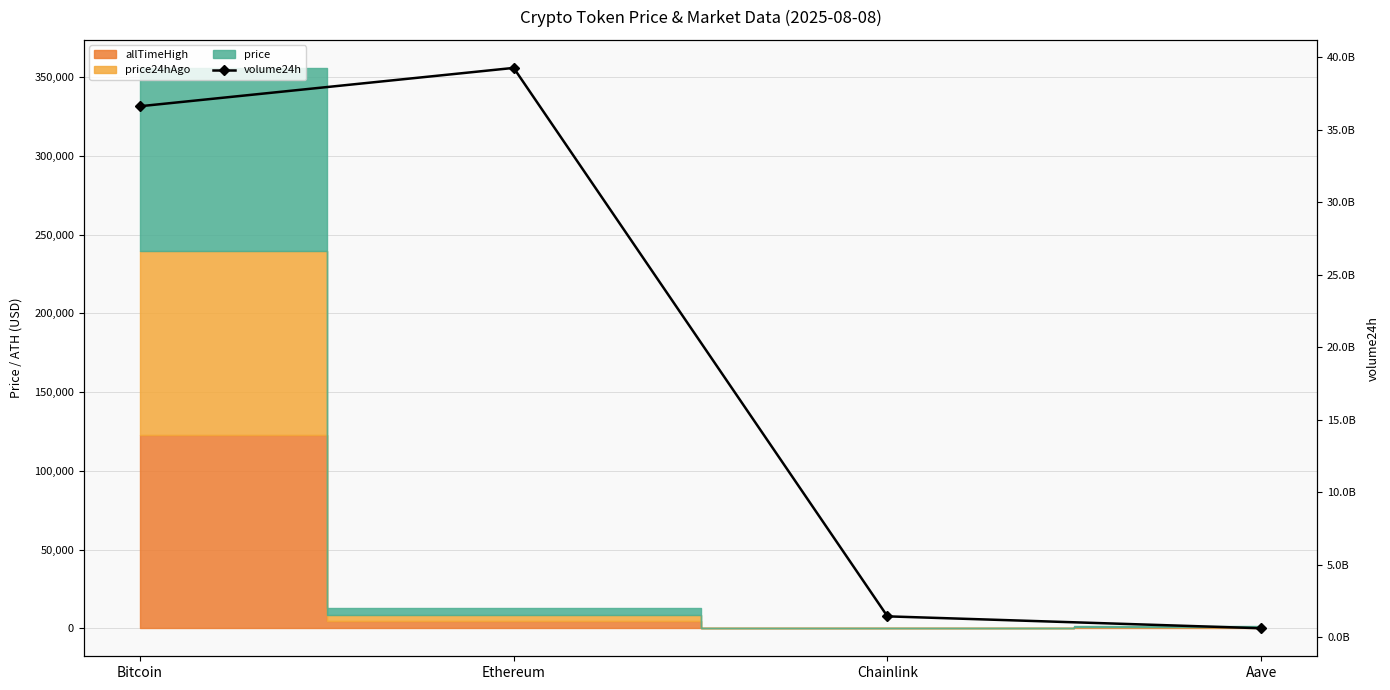

What is the value of the 1st point from the left?

36628745901